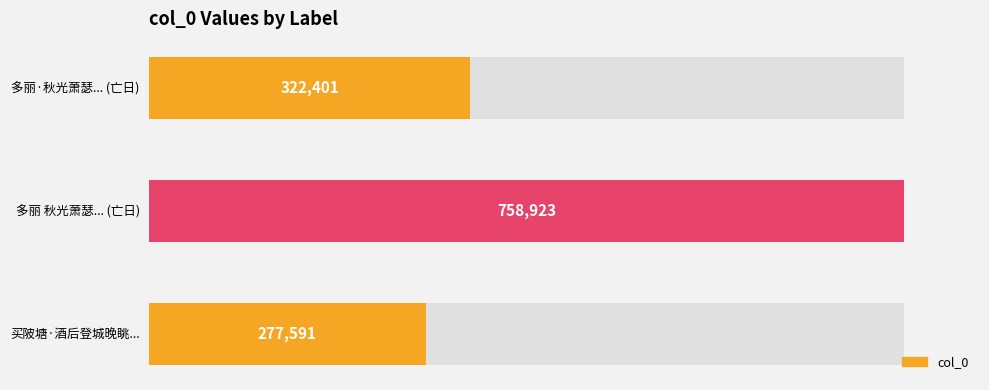

The chart shows a value of 758923 at 多丽 秋光萧瑟，抚景增愁，填此遣兴兼悼归程氏先姊。时九月初七，姊亡日也. True or false?

True